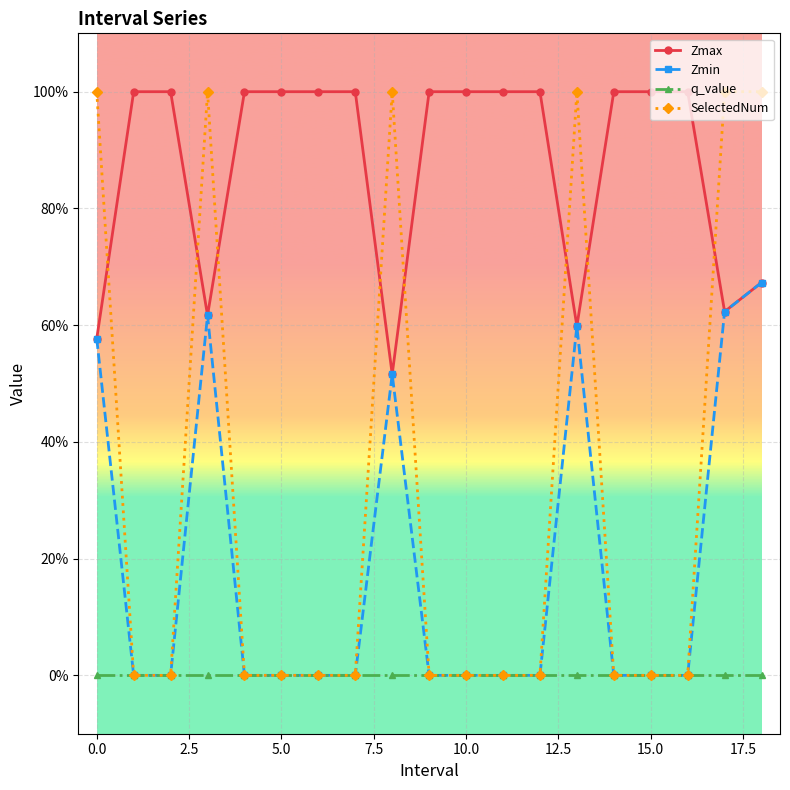

True or false: SelectedNum has more than 1 interior local peaks.

True